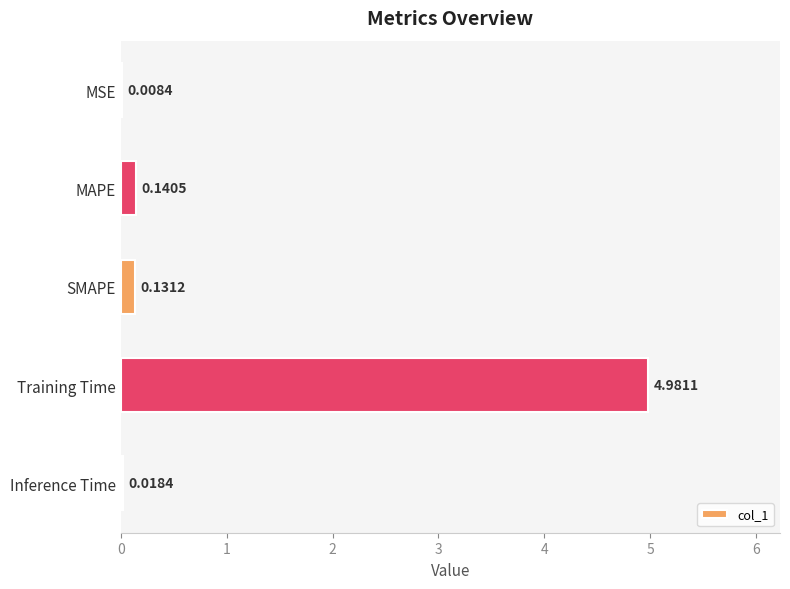

What is the change in value from MSE to SMAPE?

+0.1